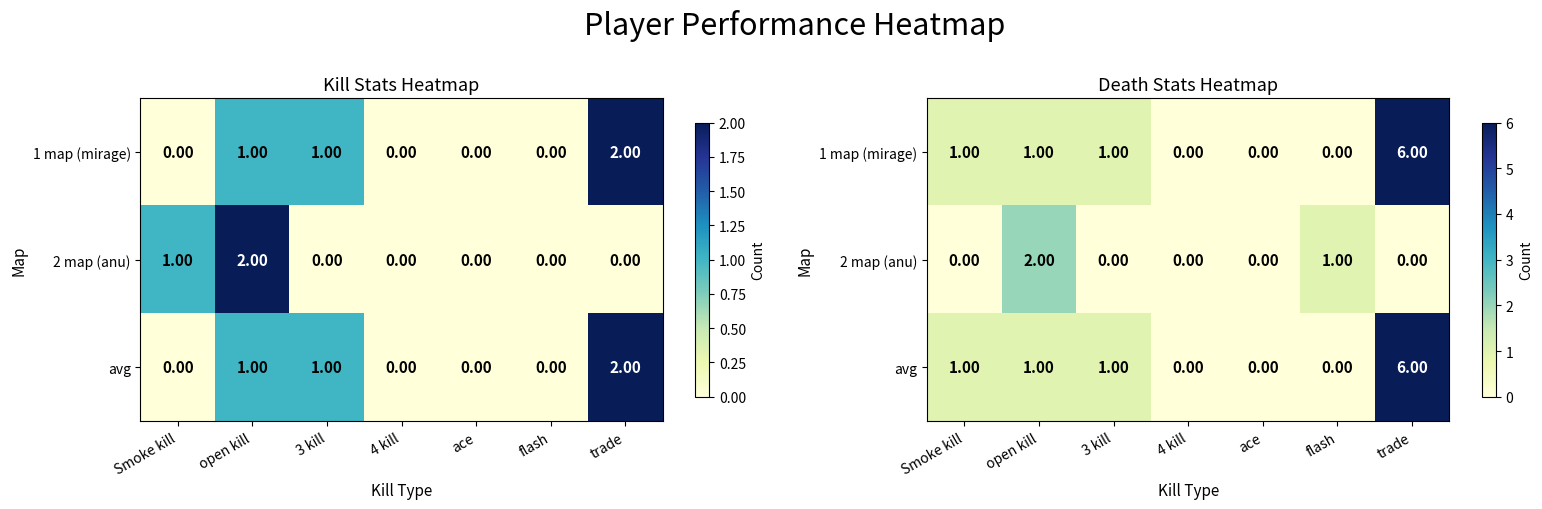

What is the difference between the maximum and minimum values in the avg series?

6